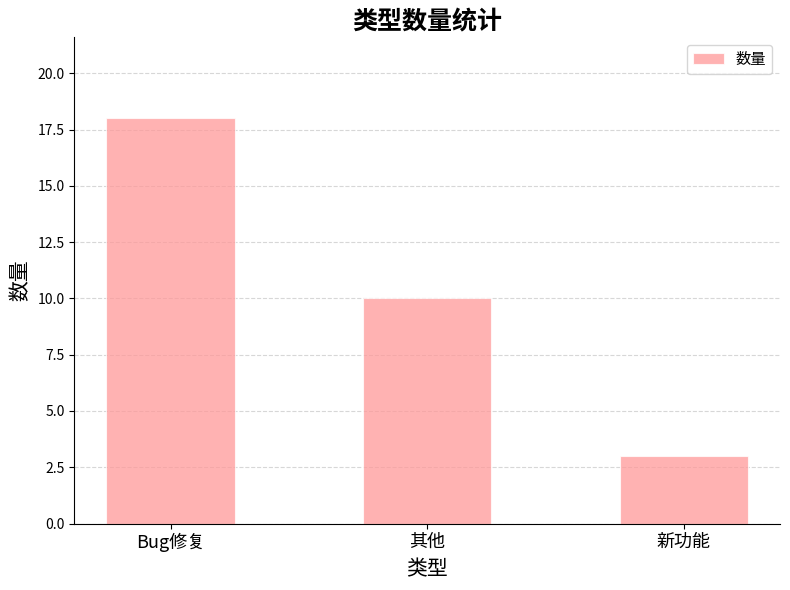

Between 其他 and Bug修复, which is larger?

Bug修复